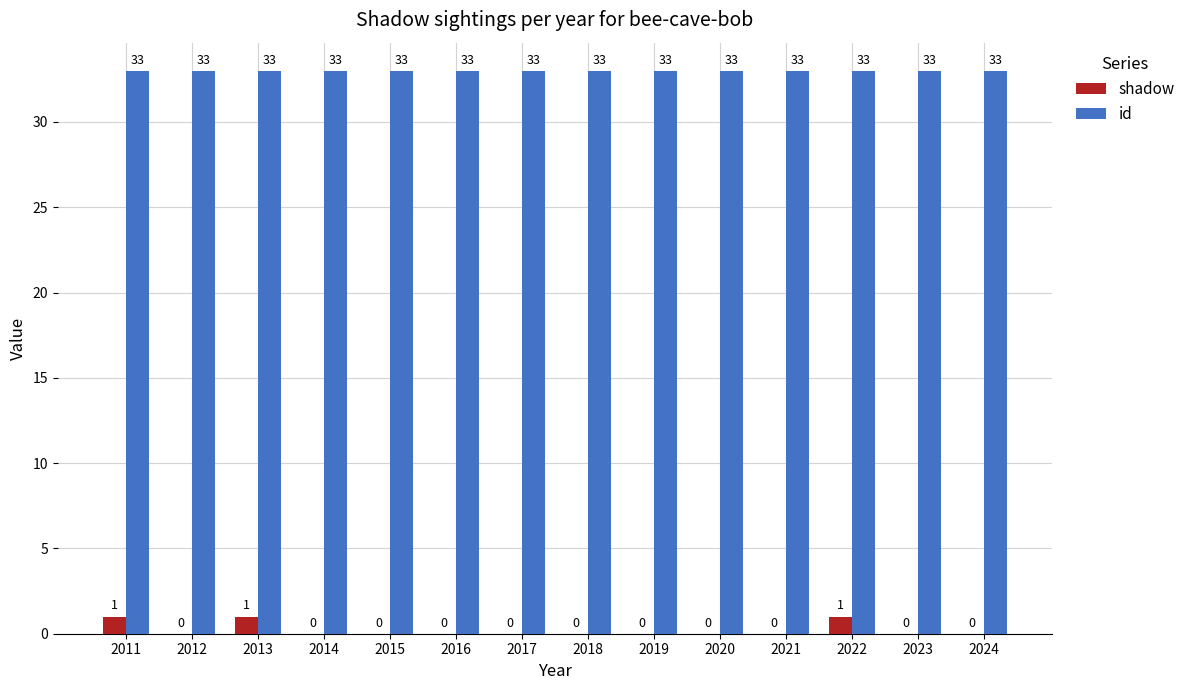

Reading left to right, transcribe all the data shown in this chart.

shadow: 2011=1	2012=0	2013=1	2014=0	2015=0	2016=0	2017=0	2018=0	2019=0	2020=0	2021=0	2022=1	2023=0	2024=0
id: 2011=33	2012=33	2013=33	2014=33	2015=33	2016=33	2017=33	2018=33	2019=33	2020=33	2021=33	2022=33	2023=33	2024=33